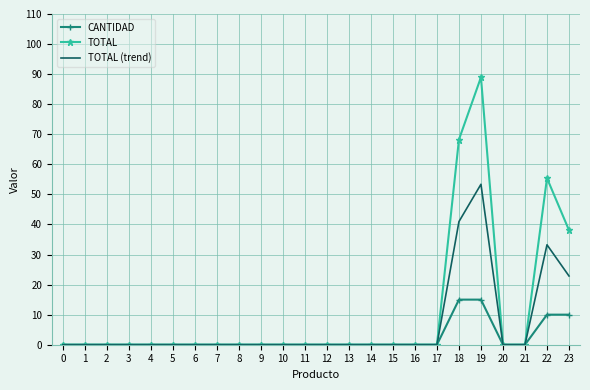

At 23, list the series in order from smallest to largest.

CANTIDAD, TOTAL (trend), TOTAL